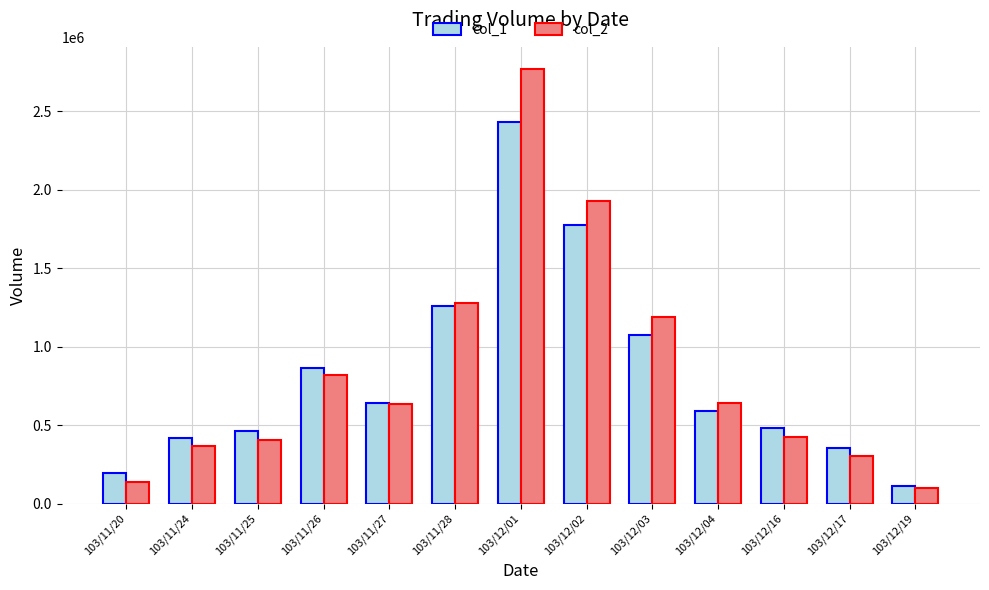

Is the value of col_1 at 103/11/26 greater than the value of col_2 at 103/11/20?

Yes